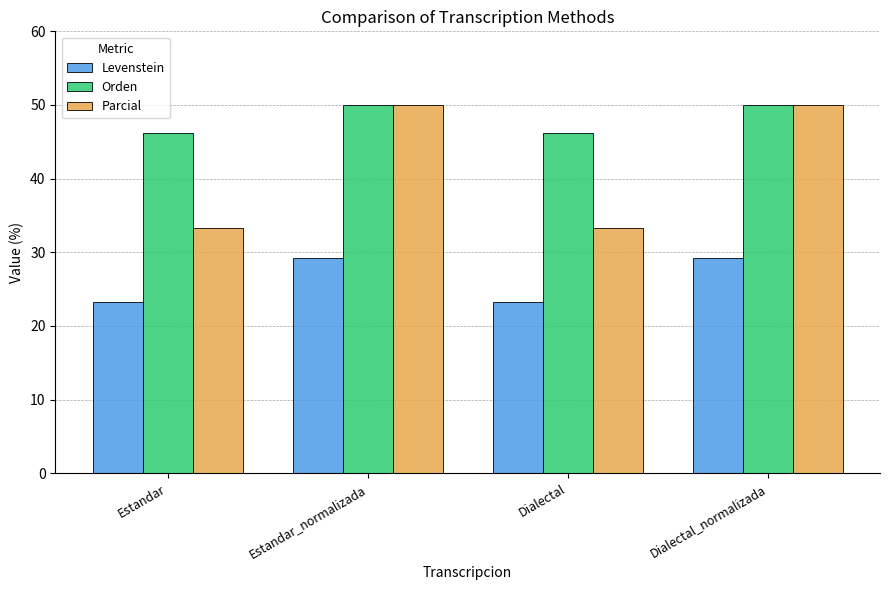

What is the difference between the maximum and minimum values in the Orden series?

3.8